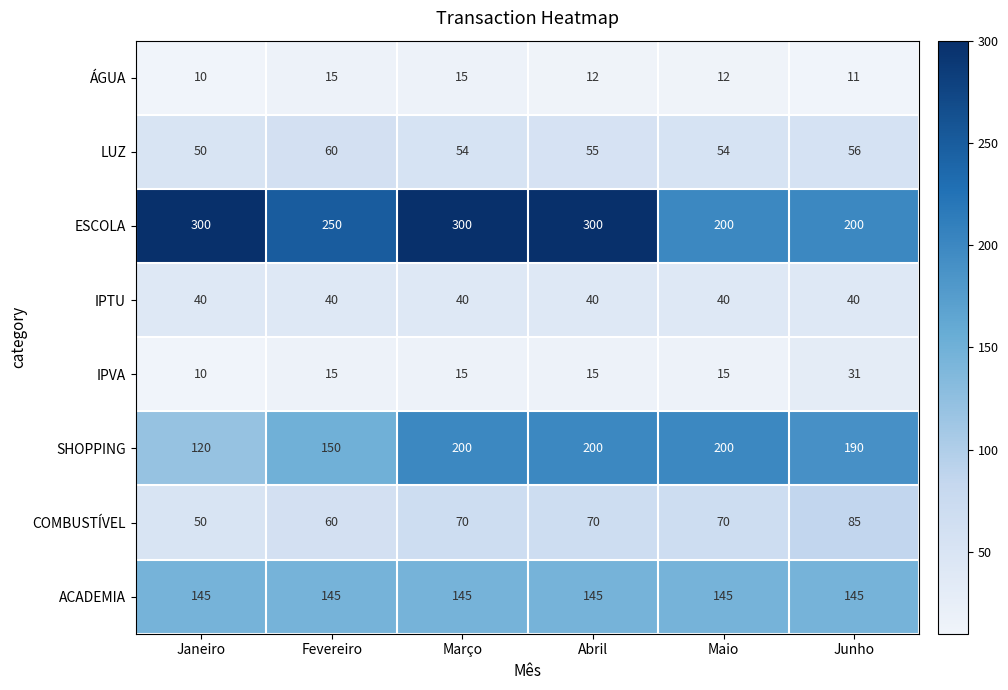

Where is ESCOLA nearest to the value 250?

Fevereiro